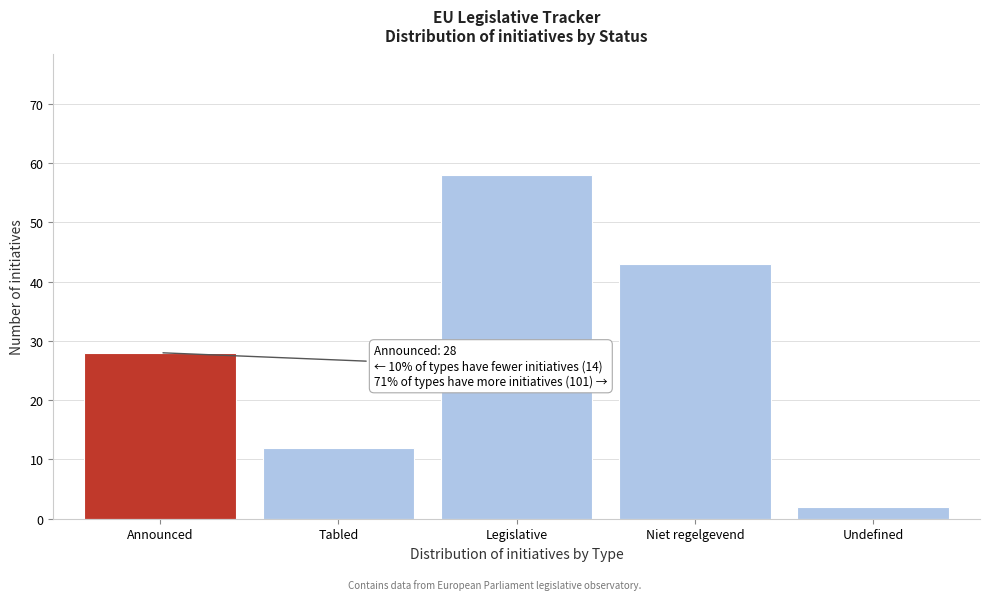

Reading right to left, extract all data points from this chart.

2	43	58	12	28